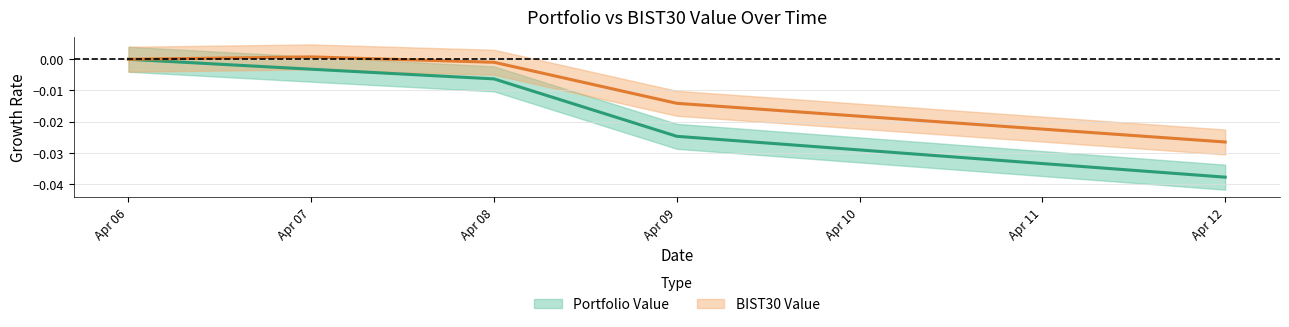

True or false: Portfolio Value and BIST30 Value cross at least once.

False